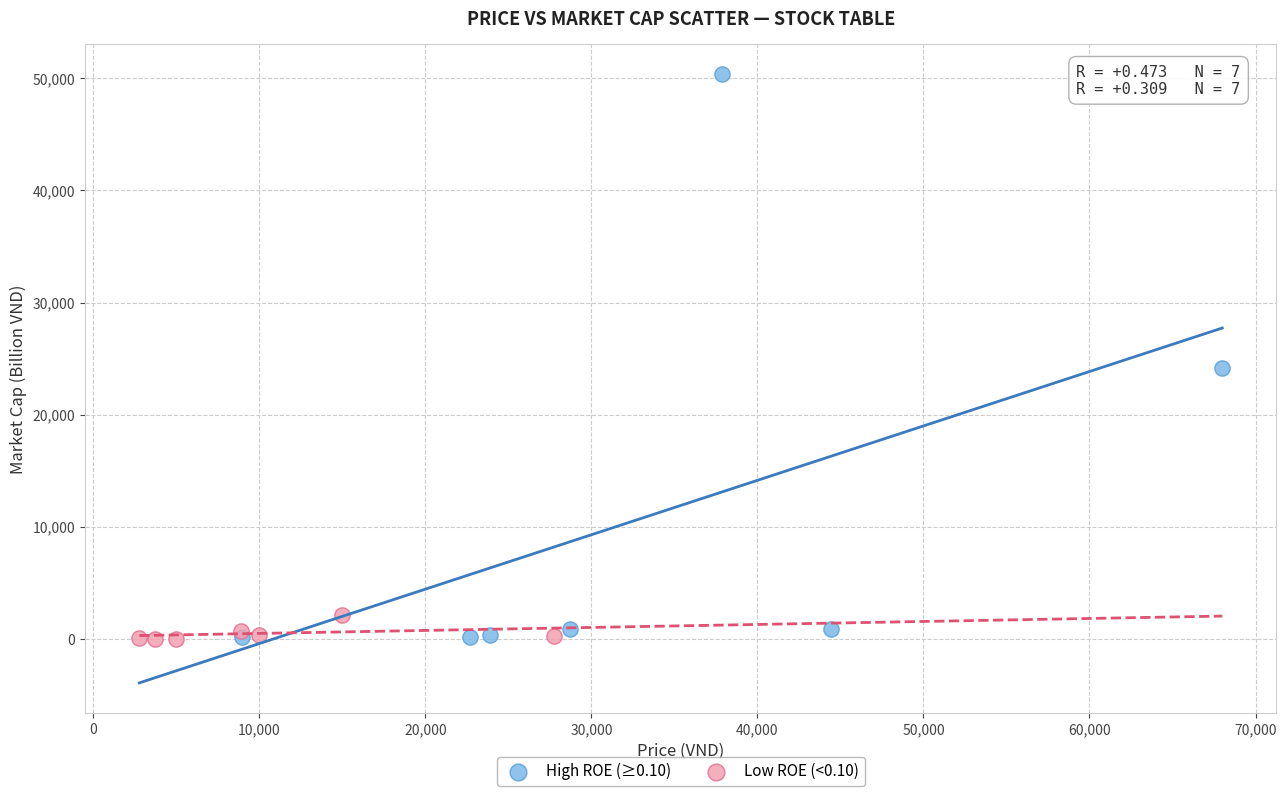

Which series has the largest Y range (max minus min)?

High ROE (≥0.10)